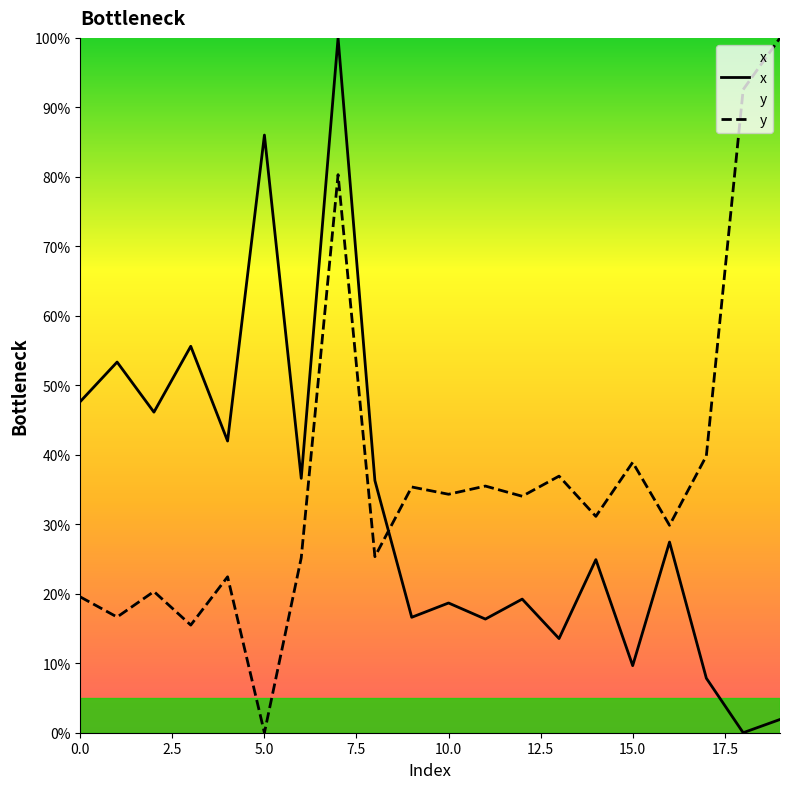

What is the value of the y point at the 10th from the left?

35.4